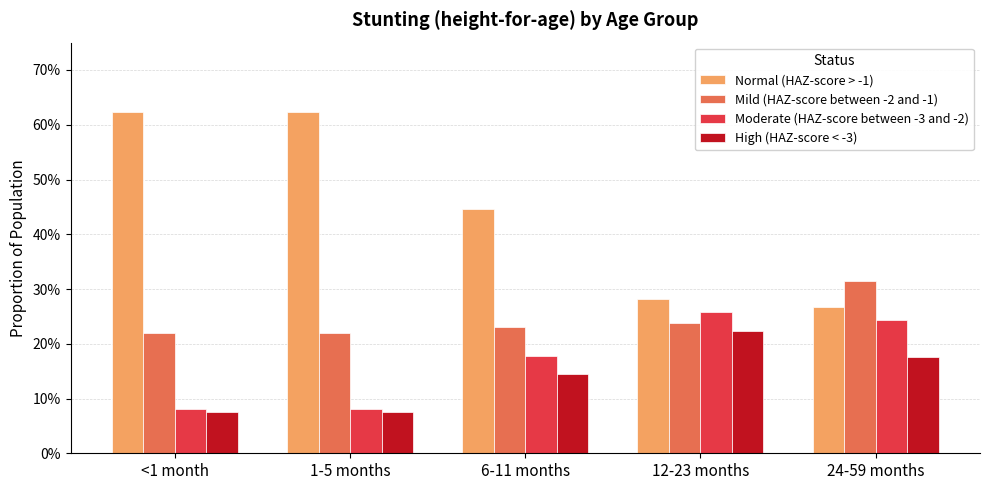

What are all the series names shown in the legend?

Normal (HAZ-score > -1), Mild (HAZ-score between -2 and -1), Moderate (HAZ-score between -3 and -2), High (HAZ-score < -3)